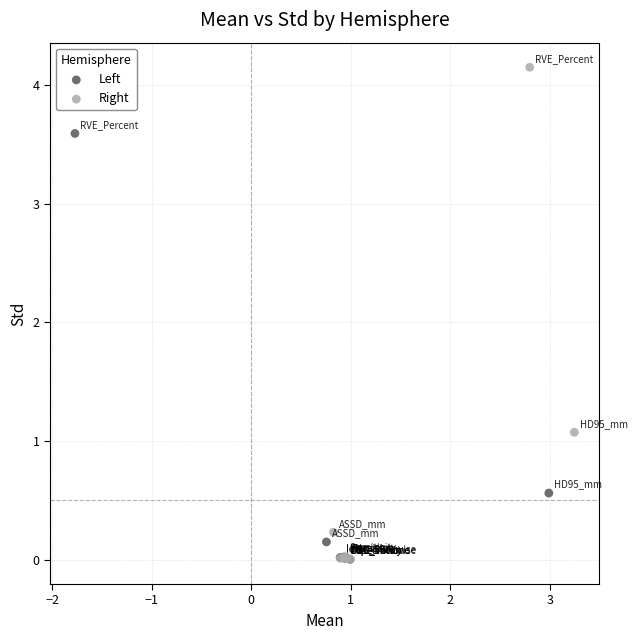

Which series reaches the maximum Y coordinate?

Right